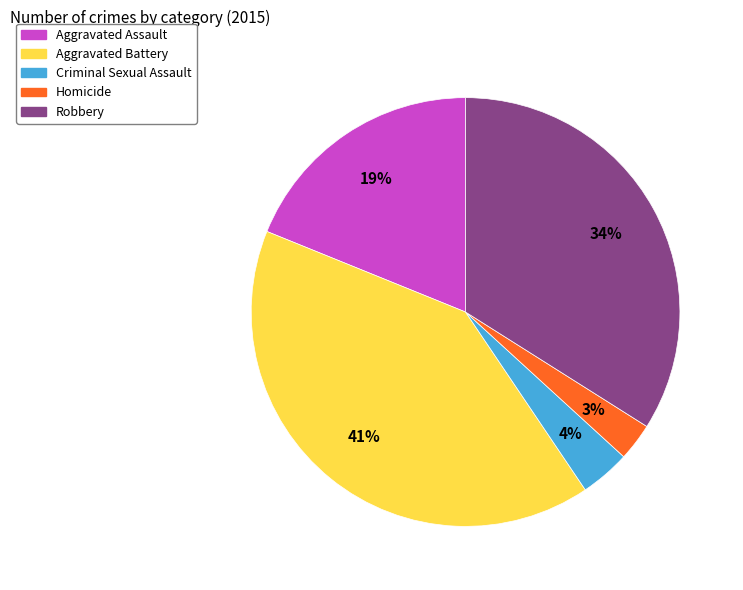

Do Robbery and Homicide together represent more than half of the pie?

No